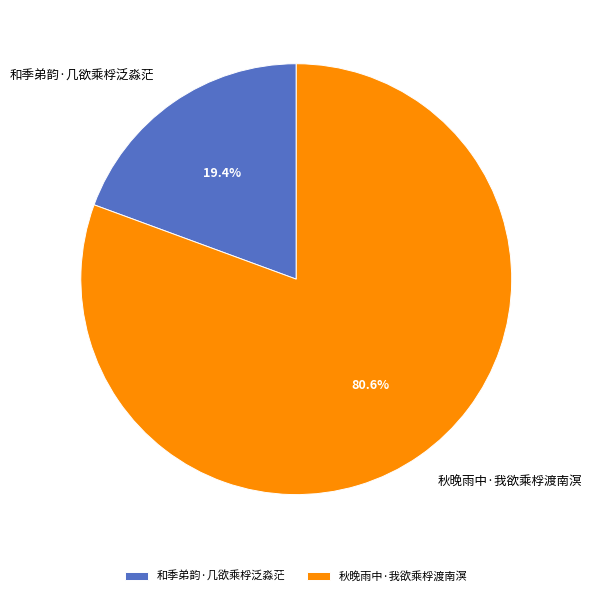

Is it true that 秋晚雨中·我欲乘桴渡南溟 is 74% of the pie?

False